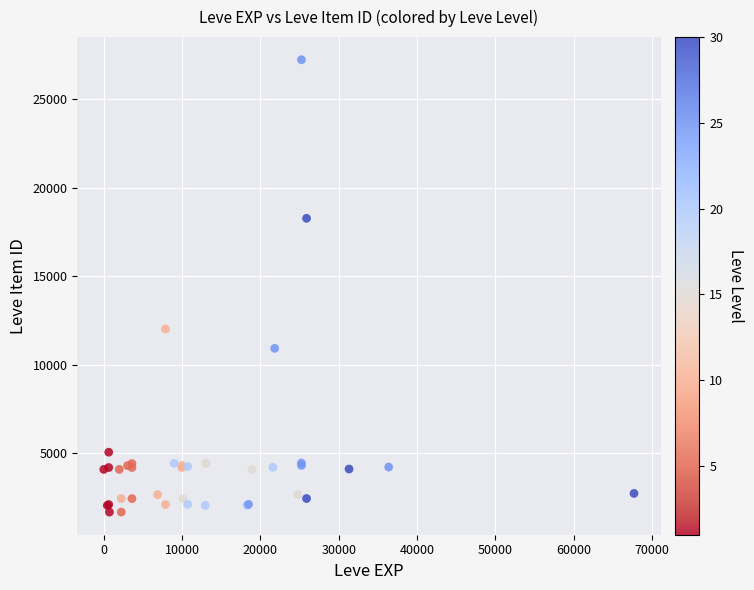

What Y value in the scatter plot is closest to 14448?

12018